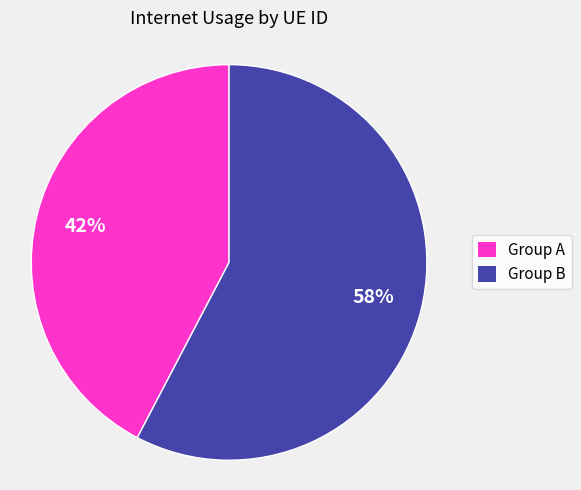

Is there a majority slice in this chart?

Yes